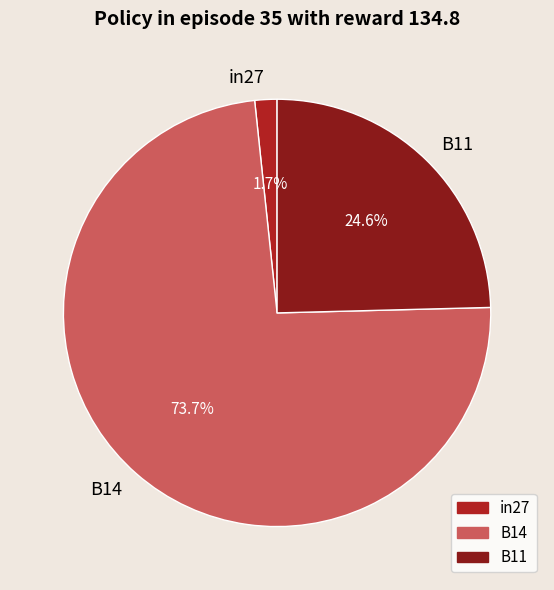

How many slices are in this pie chart?

3